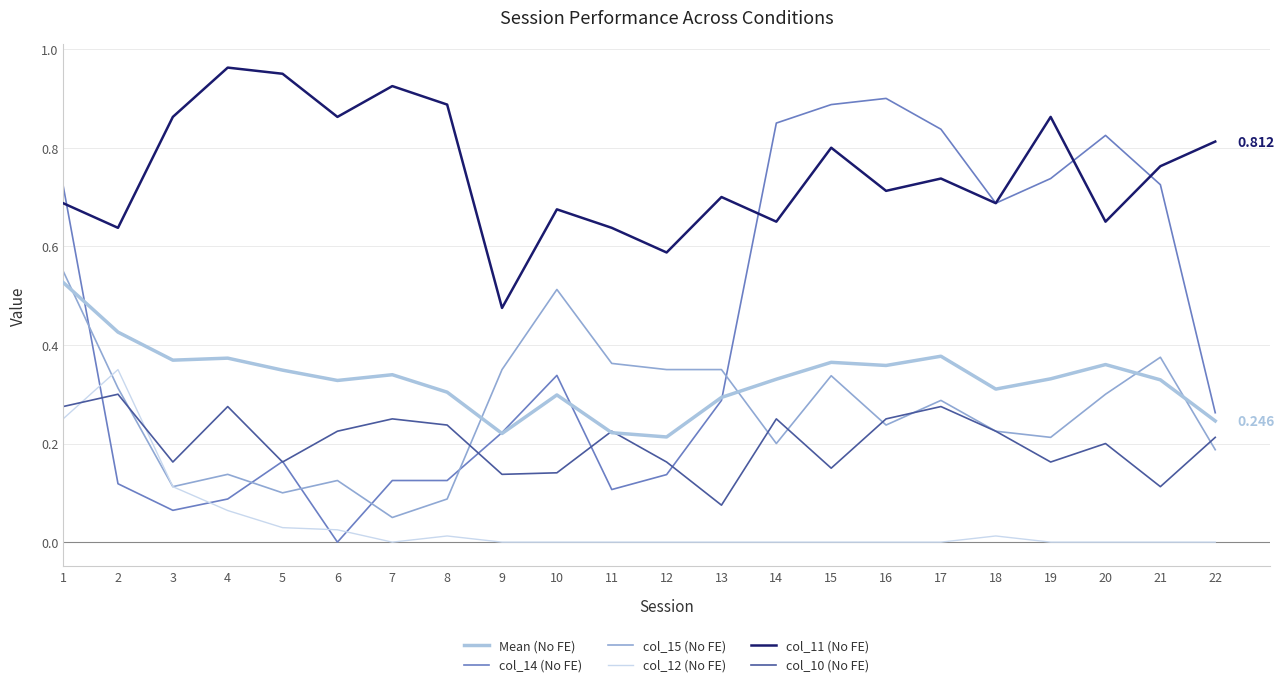

How many interior local peaks does the col_12 (No FE) series have?

3